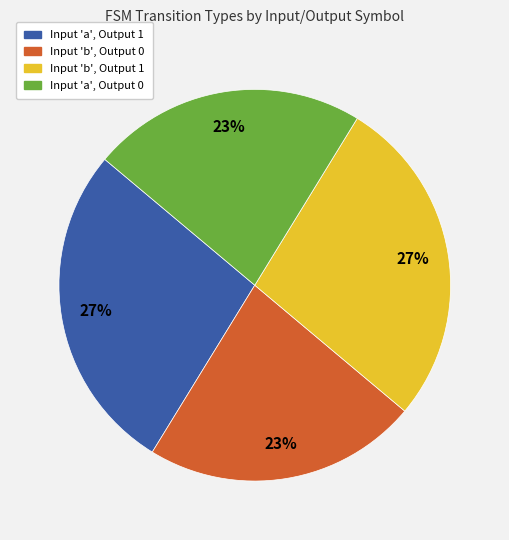

Is there a majority slice in this chart?

No